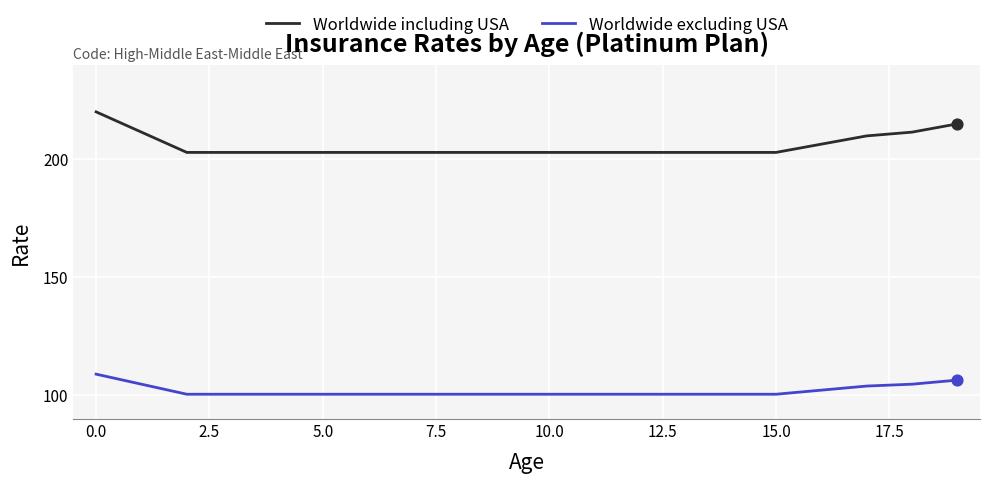

What are all the series names shown in the legend?

Worldwide including USA, Worldwide excluding USA